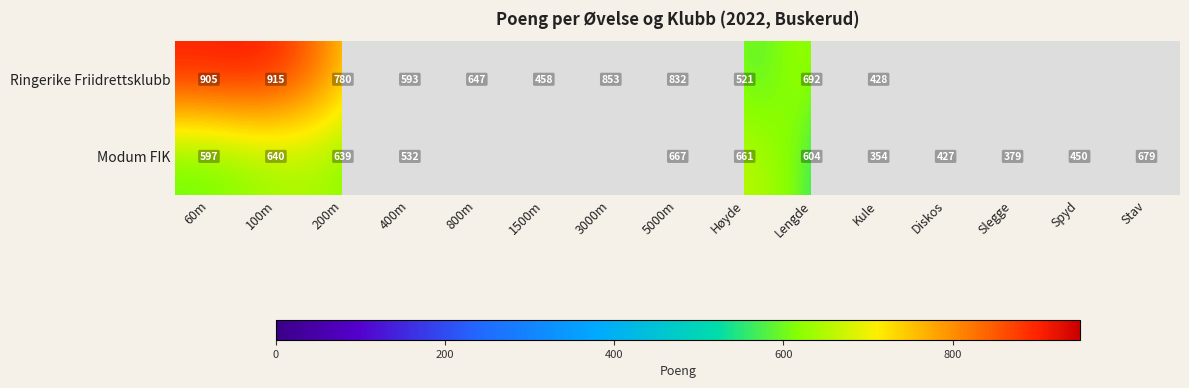

What is the sum of the Modum FIK values at Høyde and Lengde?

1265